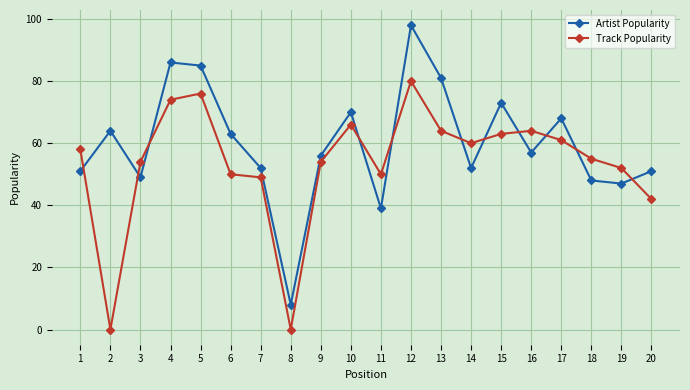

Does the chart have visible grid lines?

Yes